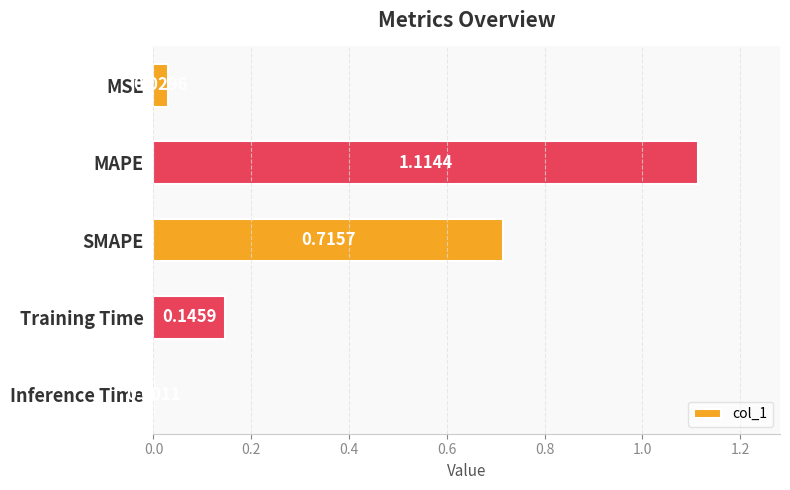

Which category has the highest value across all series?

MAPE